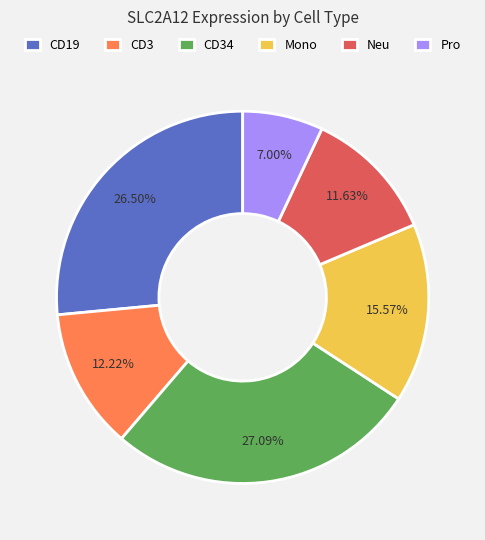

Which category has the smallest portion of the pie?

Pro